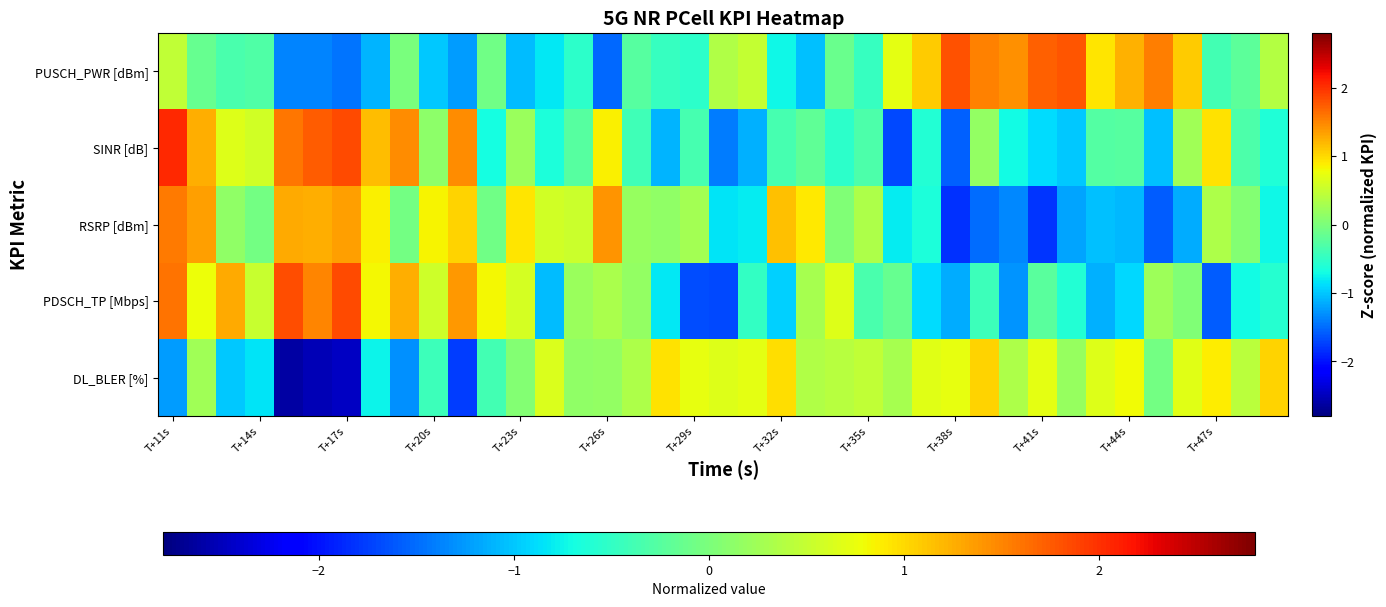

Reading left to right, what are all the values shown in this chart?

DL_BLER [%]: -1.2	0.2	-1.0	-0.8	-2.6	-2.5	-2.5	-0.8	-1.3	-0.4	-1.8	-0.4	0.1	0.7	0.2	0.2	0.3	1.0	0.7	0.7	0.7	1.0	0.4	0.4	0.5	0.3	0.7	0.7	1.0	0.3	0.7	0.2	0.7	0.8	-0.1	0.7	0.9	0.4	1.0
PDSCH_TP [Mbps]: 1.6	0.8	1.3	0.5	1.8	1.5	1.9	0.8	1.2	0.6	1.4	0.8	0.6	-1.1	0.2	0.3	0.2	-0.8	-1.7	-1.7	-0.5	-1.0	0.3	0.7	-0.3	-0.1	-0.9	-1.2	-0.4	-1.3	-0.2	-0.6	-1.1	-0.9	0.2	0.0	-1.6	-0.7	-0.6
RSRP [dBm]: 1.6	1.3	0.1	-0.1	1.3	1.3	1.4	0.9	-0.1	0.8	1.0	-0.1	0.9	0.6	0.5	1.4	0.2	0.1	0.3	-0.8	-0.8	1.1	0.9	0.0	0.3	-0.8	-0.7	-1.8	-1.5	-1.4	-1.8	-1.2	-1.0	-1.1	-1.6	-1.2	0.3	0.1	-0.7
SINR [dB]: 2.1	1.3	0.7	0.6	1.6	1.7	1.8	1.2	1.5	0.1	1.4	-0.7	0.2	-0.7	-0.3	0.9	-0.4	-1.1	-0.4	-1.4	-1.1	-0.4	-0.2	-0.5	-0.3	-1.7	-0.6	-1.6	0.2	-0.7	-0.9	-1.0	-0.3	-0.3	-1.0	0.3	1.0	-0.3	-0.6
PUSCH_PWR [dBm]: 0.5	-0.1	-0.3	-0.3	-1.4	-1.4	-1.5	-1.1	-0.0	-1.0	-1.2	-0.1	-1.1	-0.8	-0.5	-1.5	-0.3	-0.5	-0.5	0.4	0.5	-0.7	-1.0	-0.1	-0.5	0.7	1.1	1.8	1.5	1.4	1.7	1.8	0.9	1.2	1.5	1.1	-0.4	-0.2	0.4